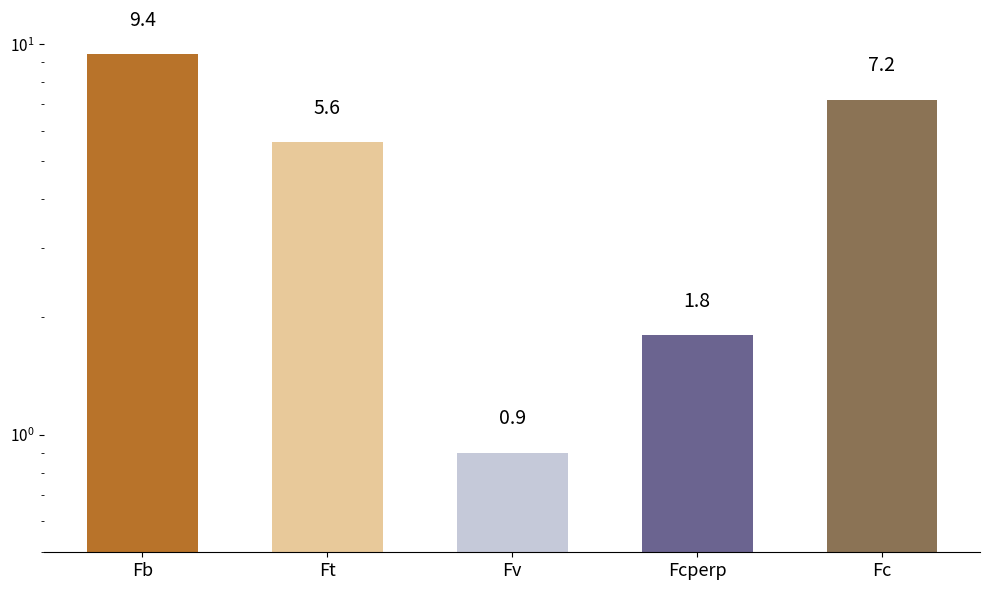

What is the label of the 4th bar from the right?

Ft